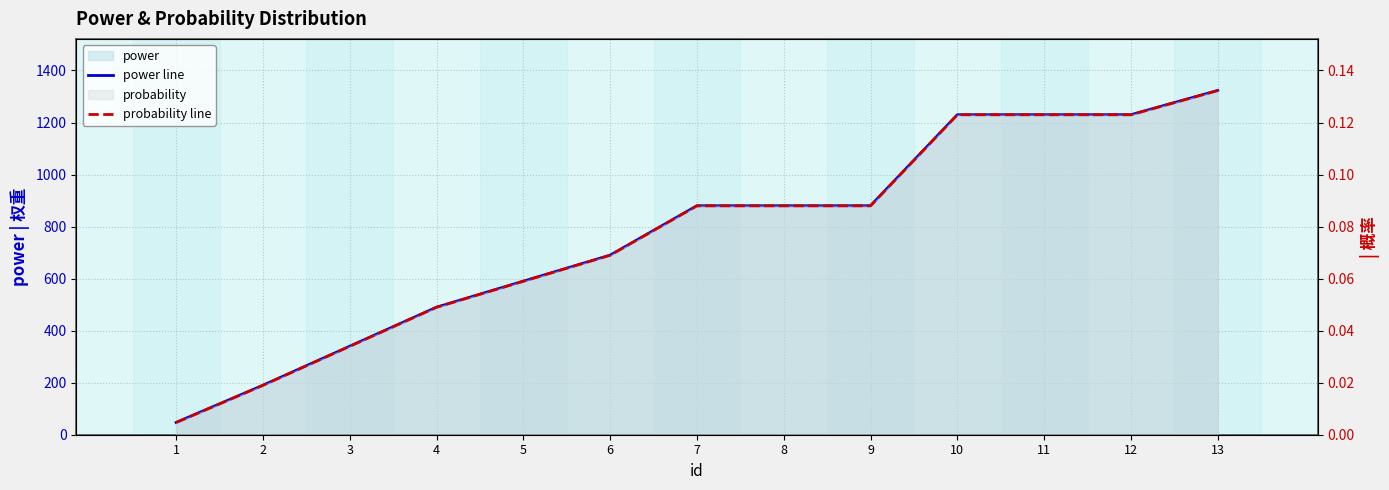

What value does the probability line series have at 5?

0.1